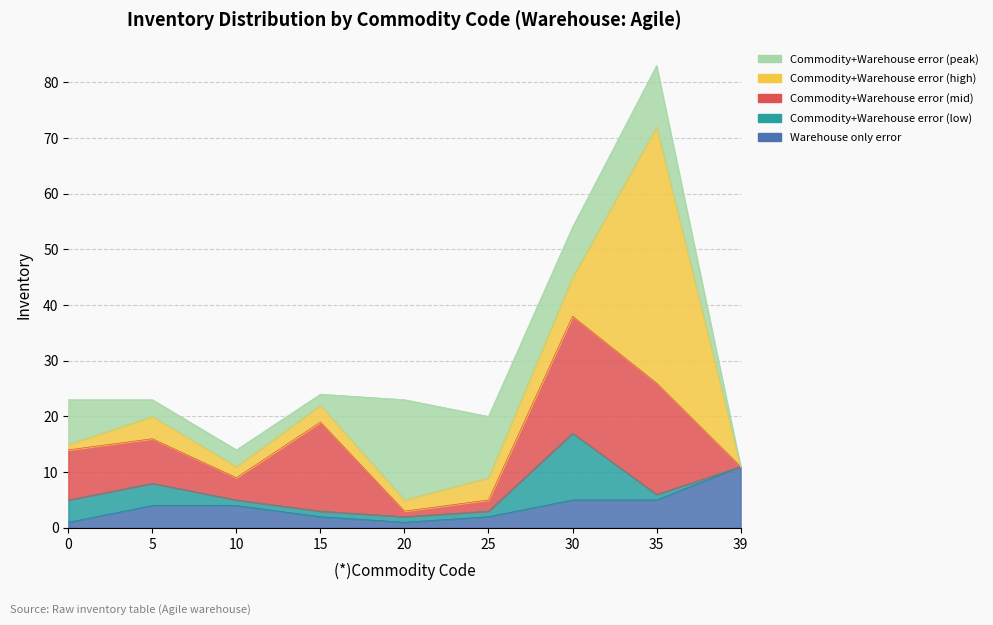

What is the sum of the Commodity+Warehouse error (mid) values at 30 and 5?

29